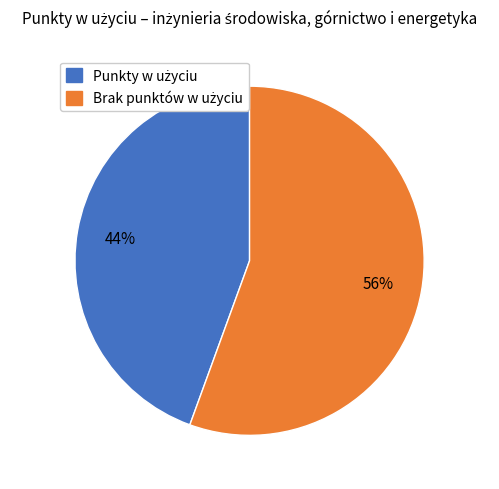

To the nearest percent, what is the average slice percentage?

50%